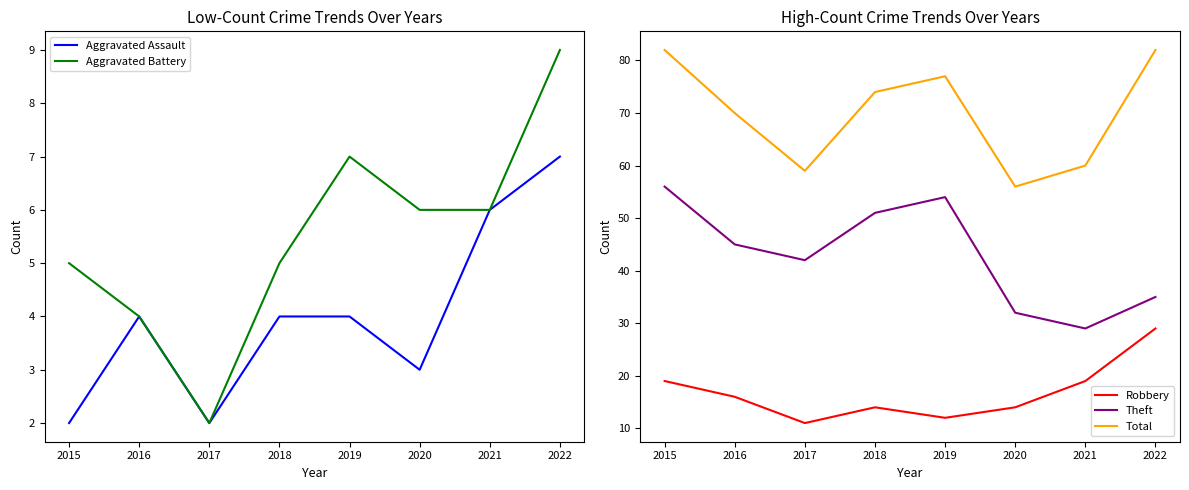

Reading left to right, what are all the values shown in this chart?

Aggravated Assault: 2	4	2	4	4	3	6	7
Aggravated Battery: 5	4	2	5	7	6	6	9
Robbery: 19	16	11	14	12	14	19	29
Theft: 56	45	42	51	54	32	29	35
Total: 82	70	59	74	77	56	60	82